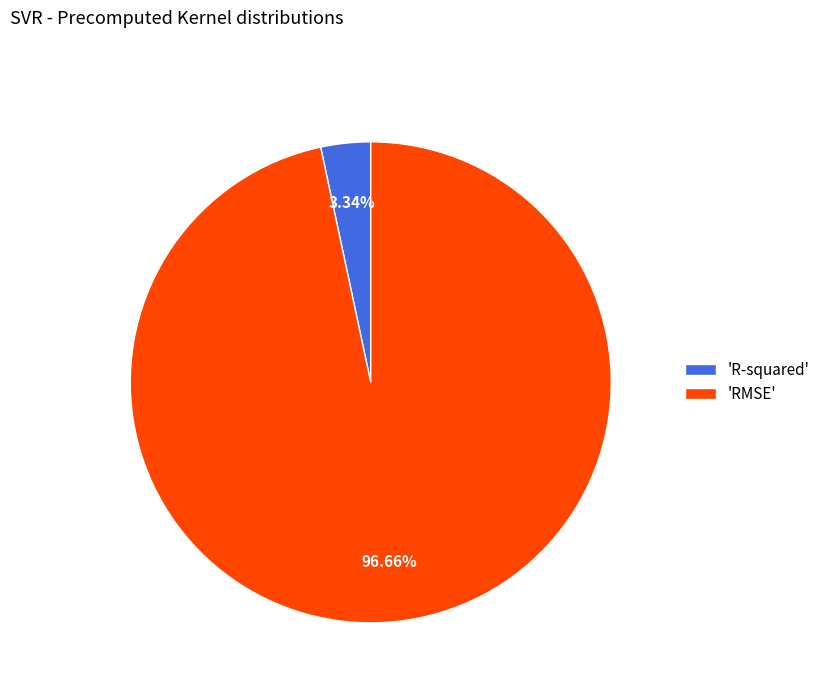

Is there a majority slice in this chart?

Yes